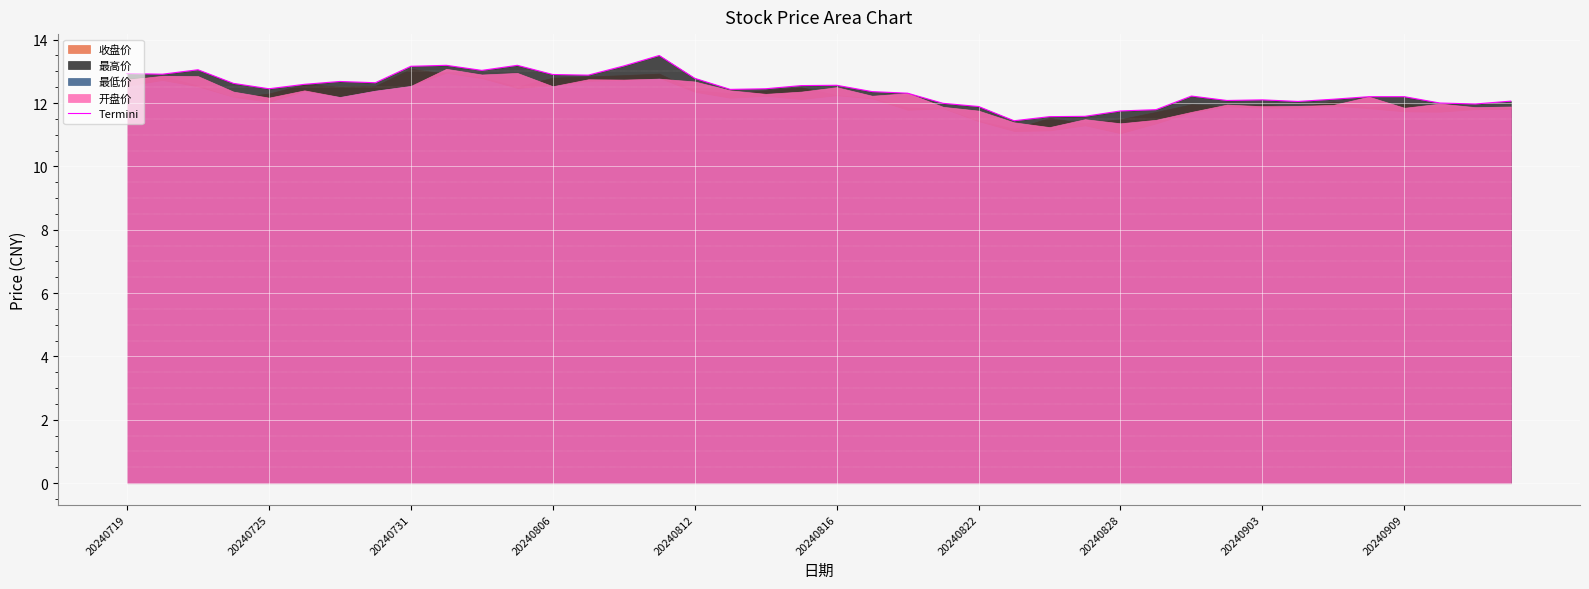

What is the maximum value for Termini?

13.5